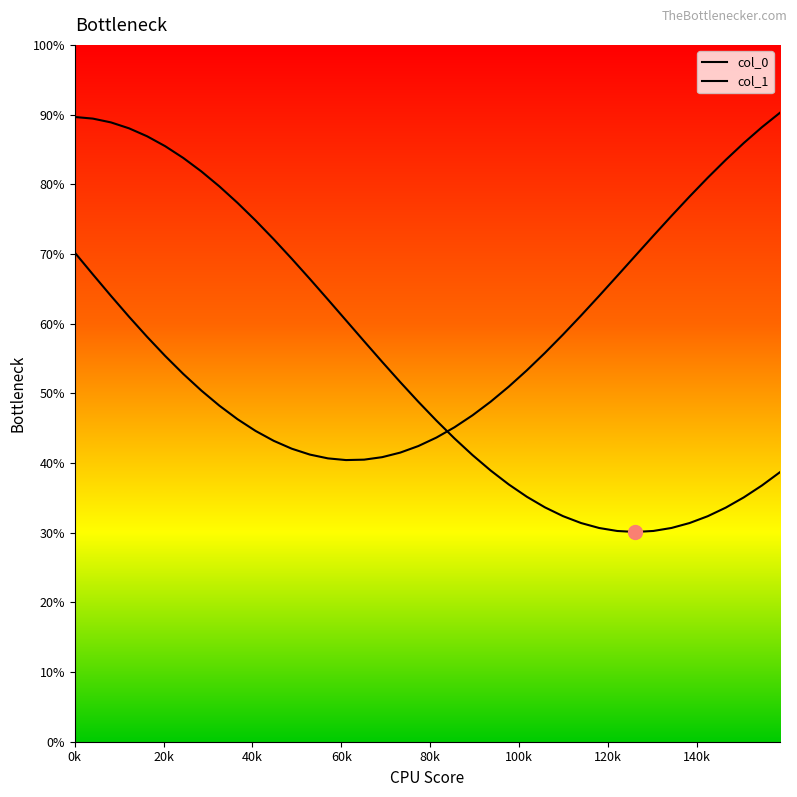

How many lines are shown in the chart?

2